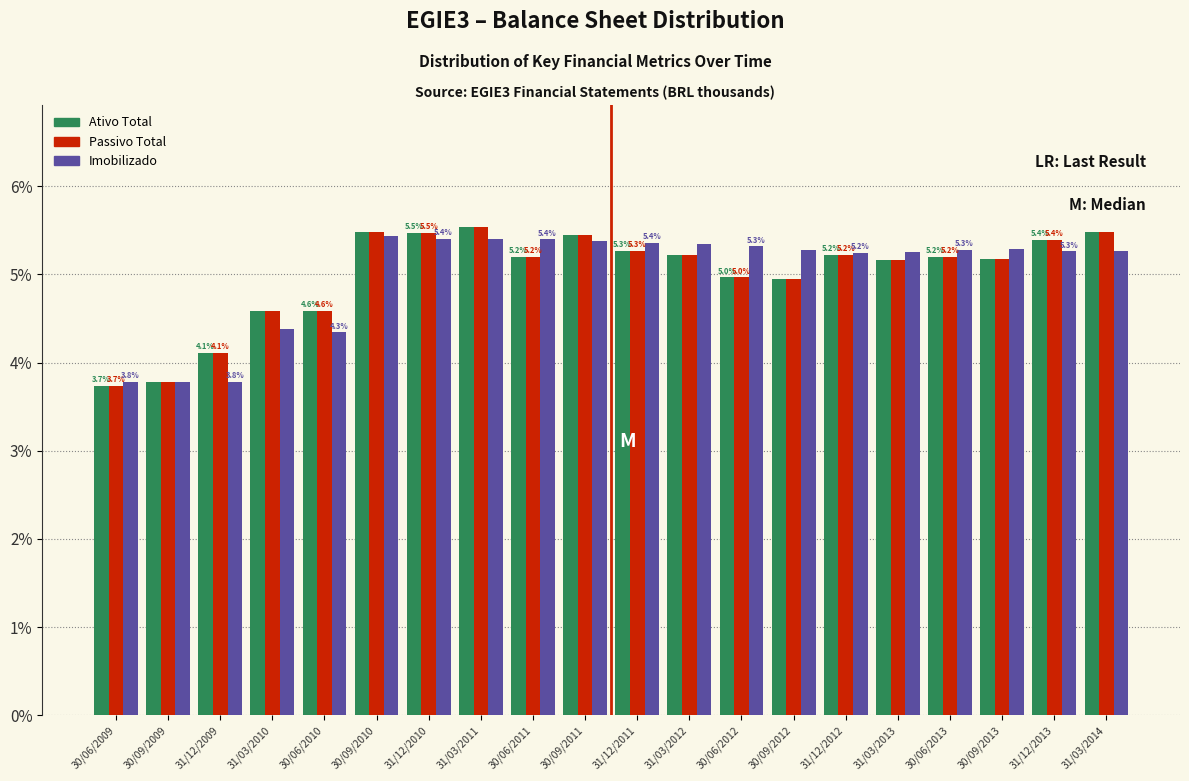

Reading left to right, transcribe all the data shown in this chart.

Ativo Total: 3.7	3.8	4.1	4.6	4.6	5.5	5.5	5.5	5.2	5.4	5.3	5.2	5.0	5.0	5.2	5.2	5.2	5.2	5.4	5.5
Passivo Total: 3.7	3.8	4.1	4.6	4.6	5.5	5.5	5.5	5.2	5.4	5.3	5.2	5.0	5.0	5.2	5.2	5.2	5.2	5.4	5.5
Imobilizado: 3.8	3.8	3.8	4.4	4.3	5.4	5.4	5.4	5.4	5.4	5.4	5.3	5.3	5.3	5.2	5.2	5.3	5.3	5.3	5.3